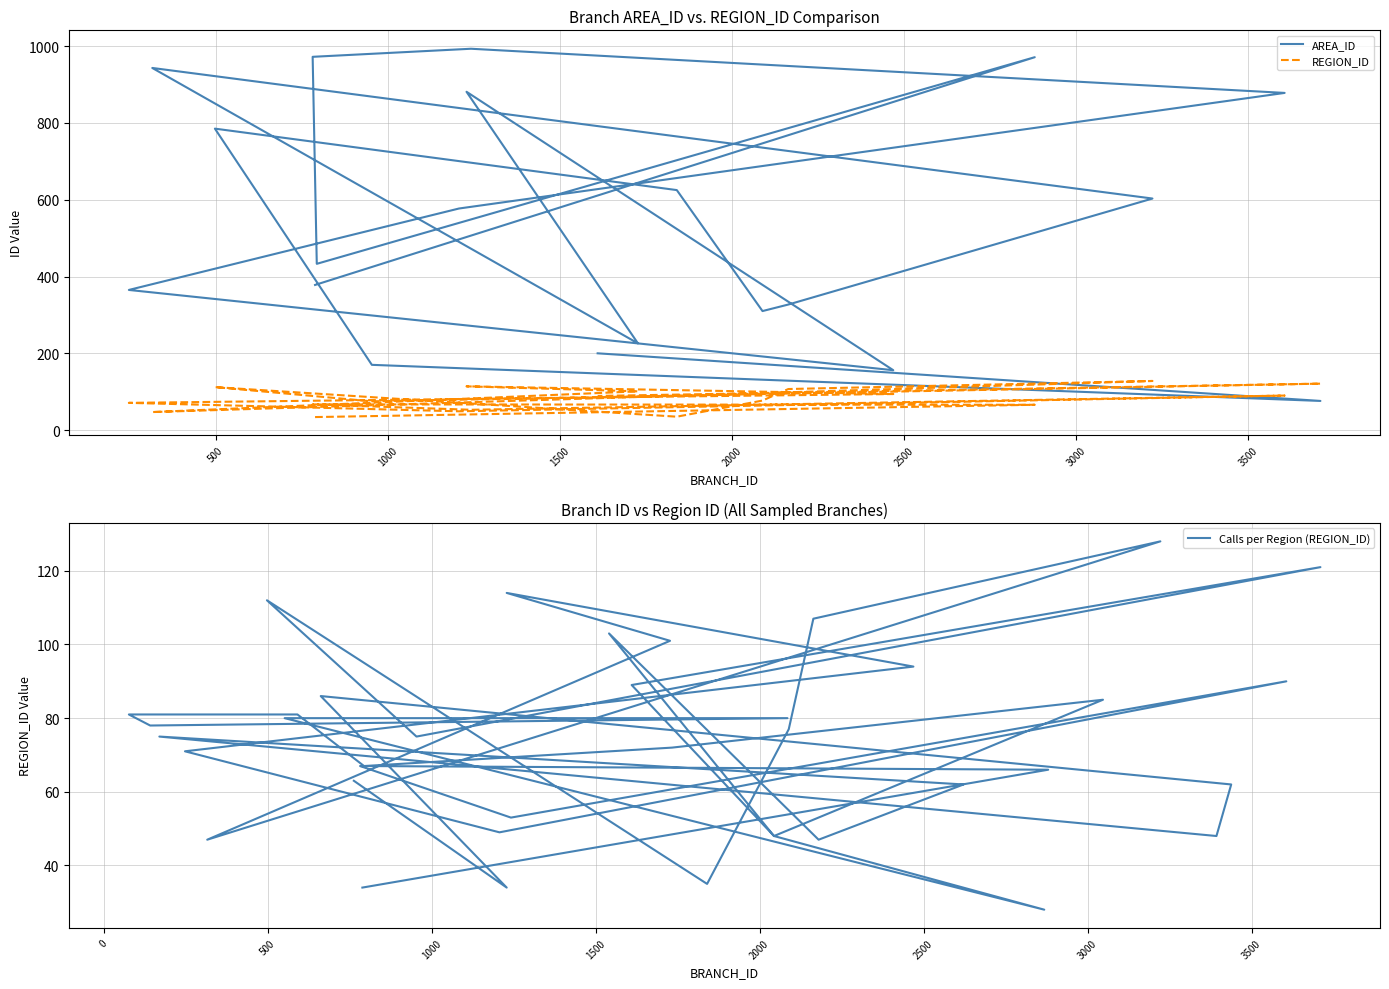

What is the difference between the maximum and second lowest values in the AREA_ID series?

837